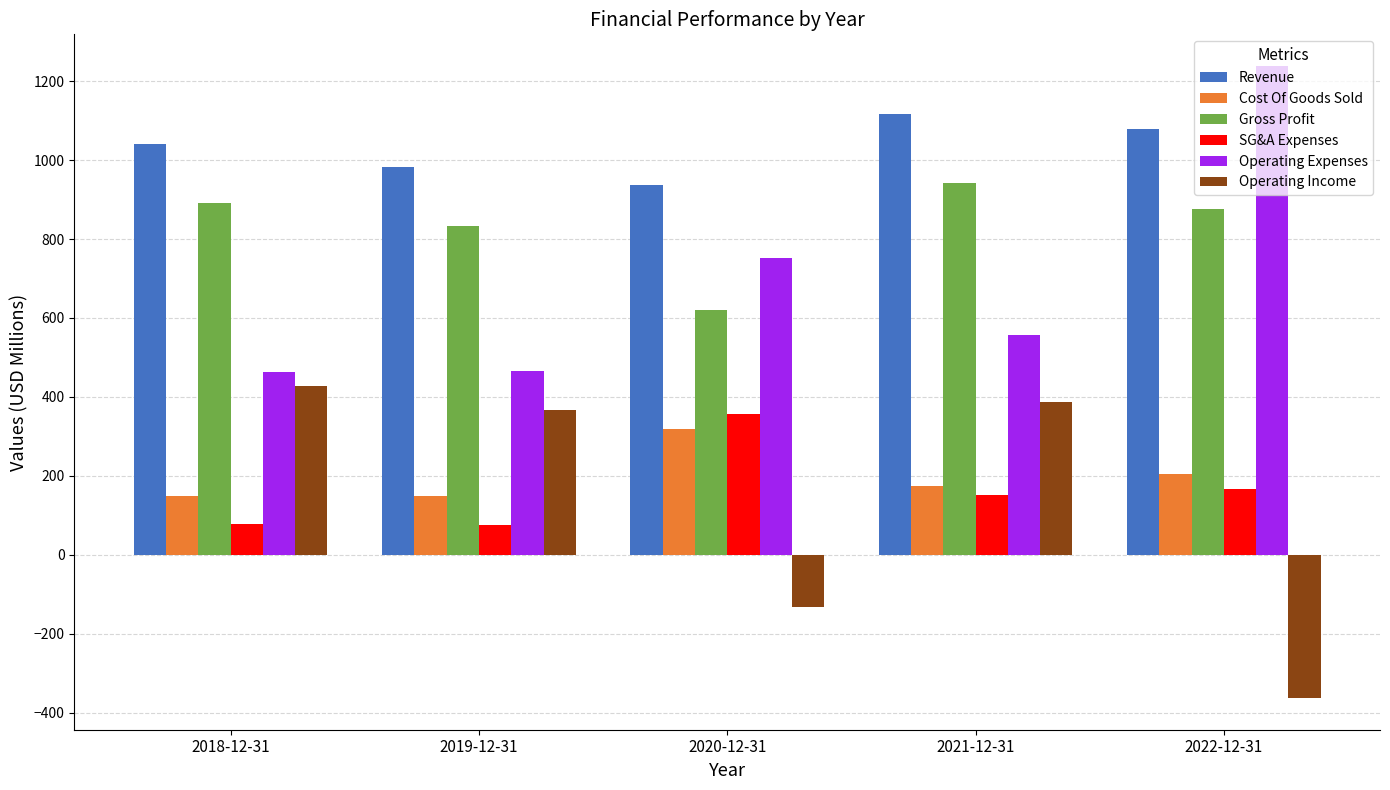

What is the minimum value for SG&A Expenses?

75.2